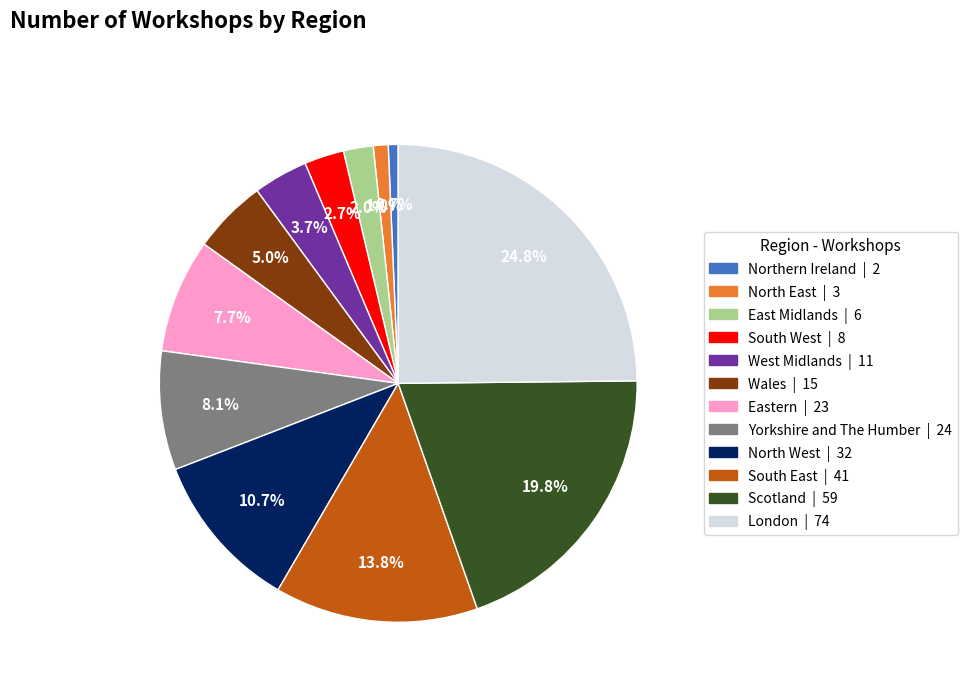

Which category has the biggest portion of the pie?

London